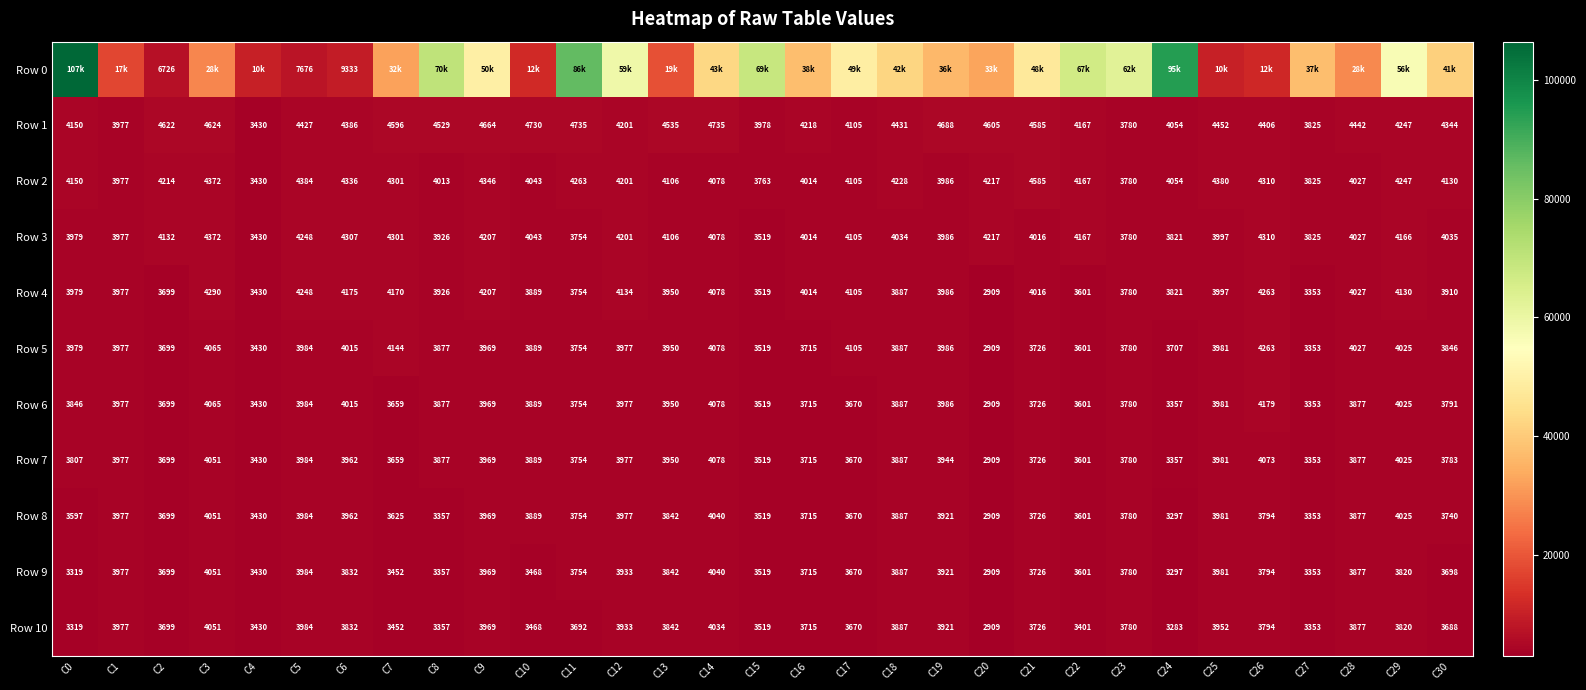

Is the value of Row 8 at C0 greater than the value of Row 7 at C10?

No